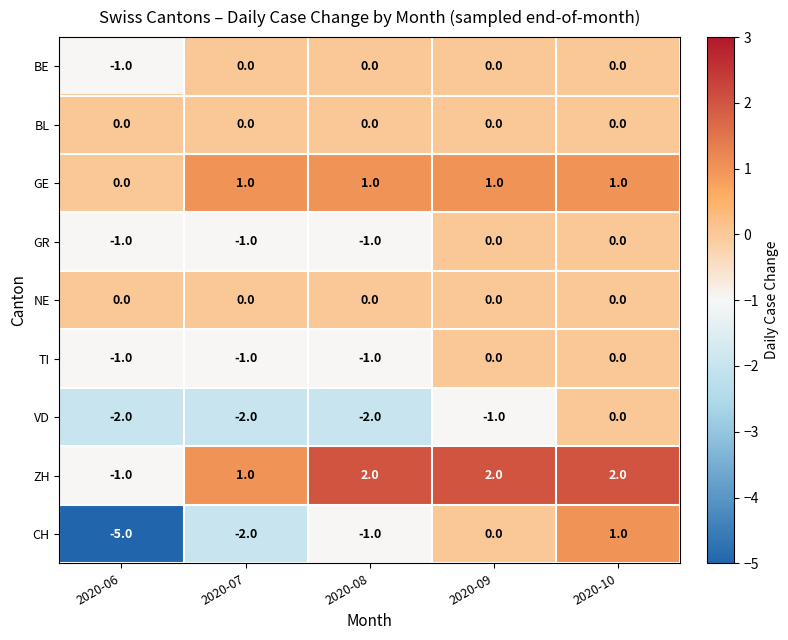

Which series changed the most between 2020-07 and 2020-09?

CH